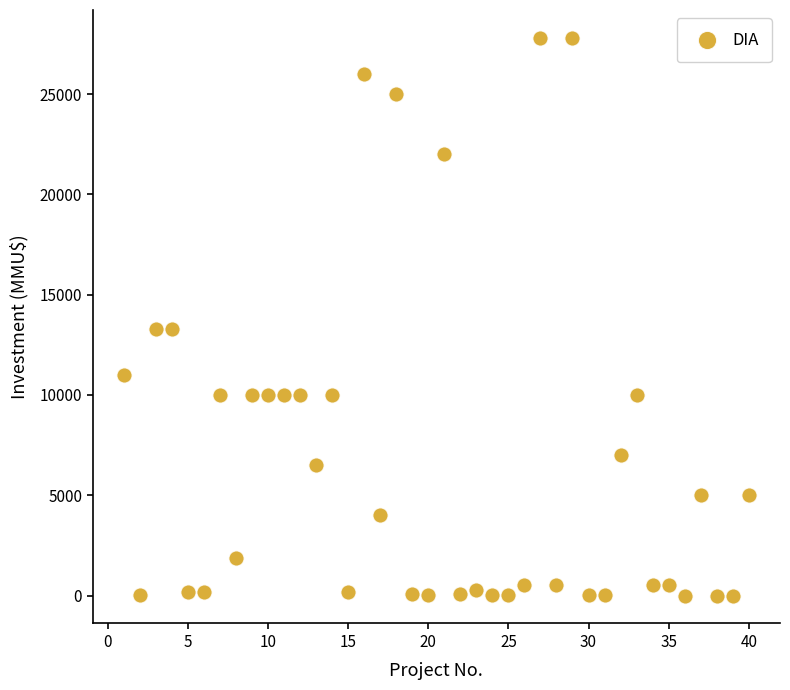

What is the range of X values (max minus min)?

39